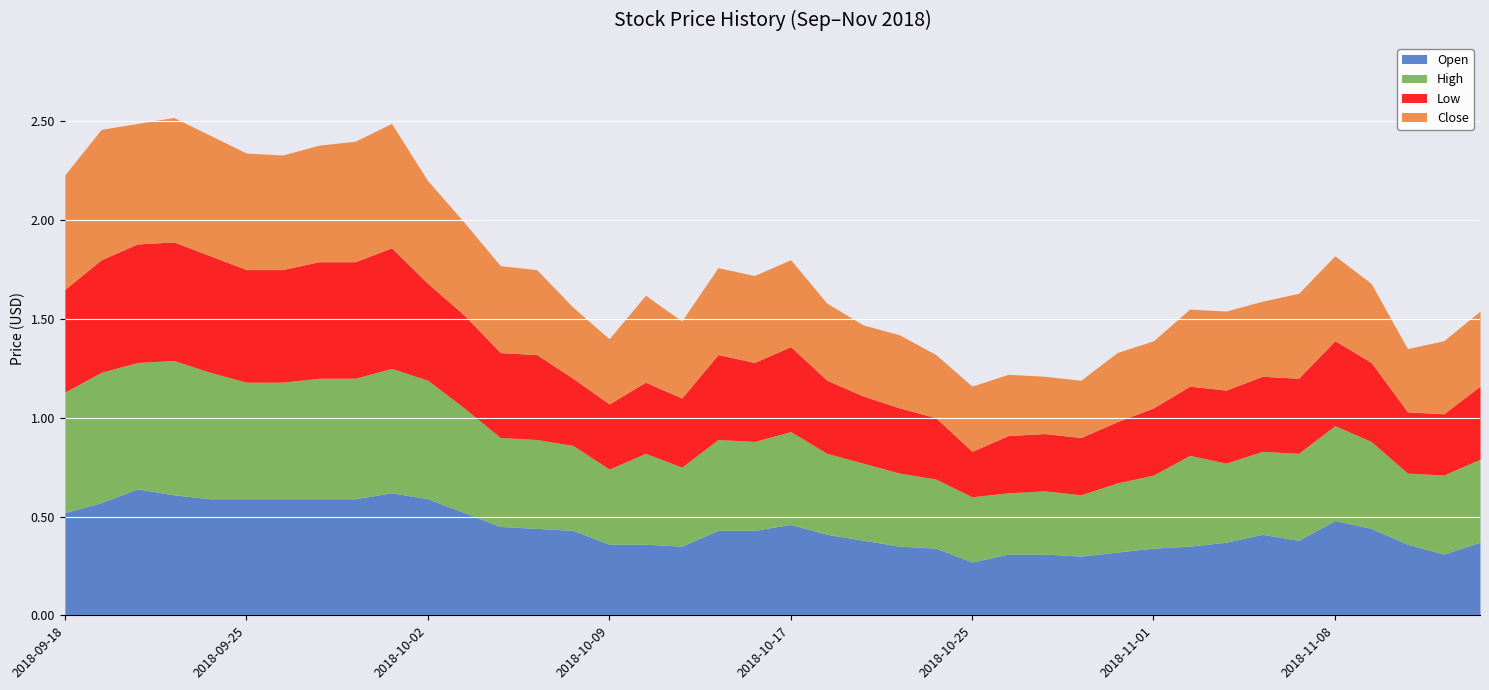

What is the difference between the Close values at 2018-10-17 and 2018-10-08?

0.1